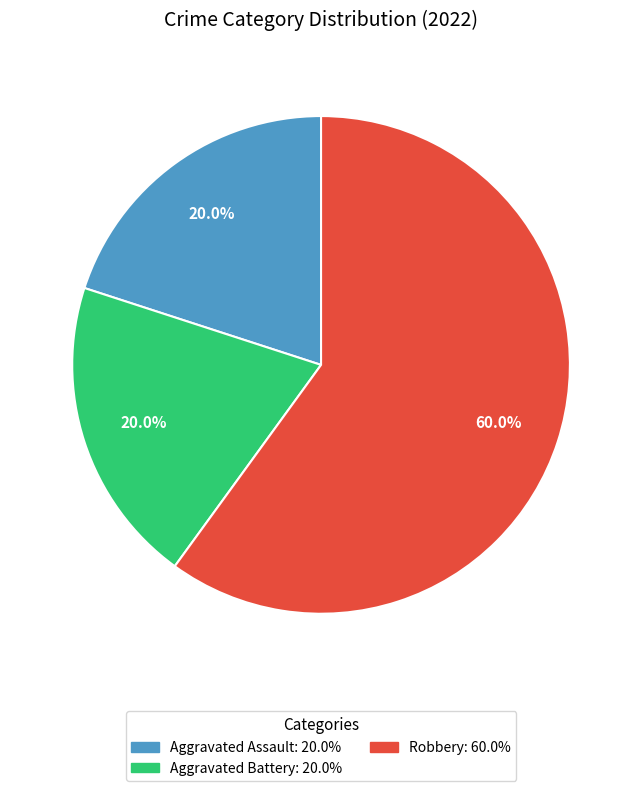

Count the number of slices in the pie.

3